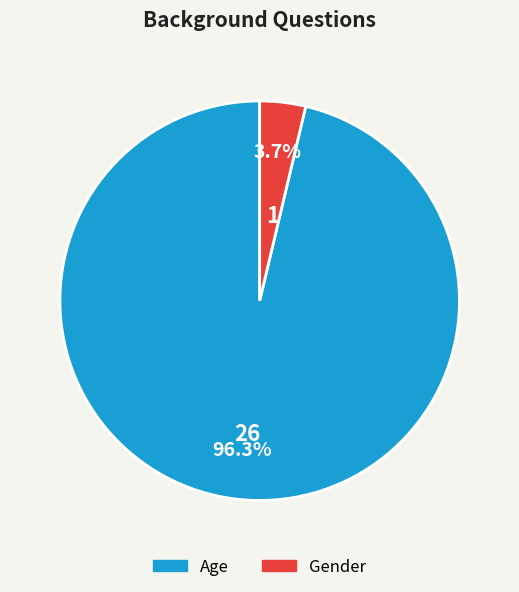

What is the smallest slice in the pie chart?

Gender